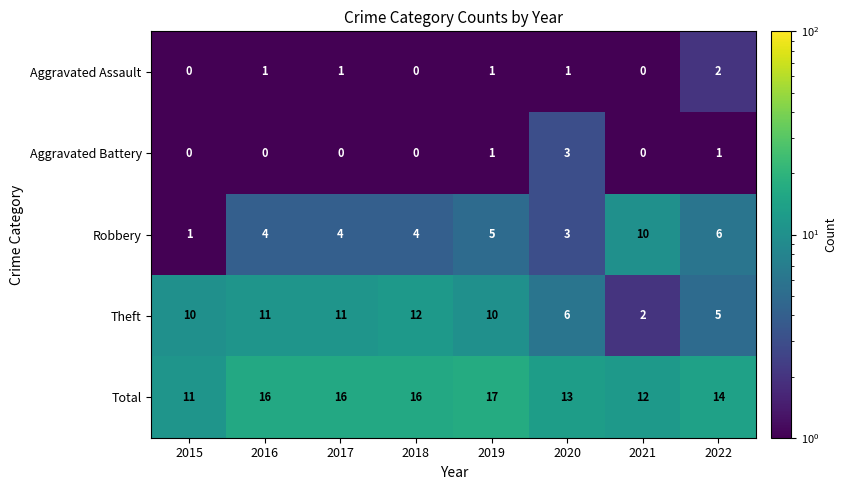

Count the Total values in the range 13 to 16.

5